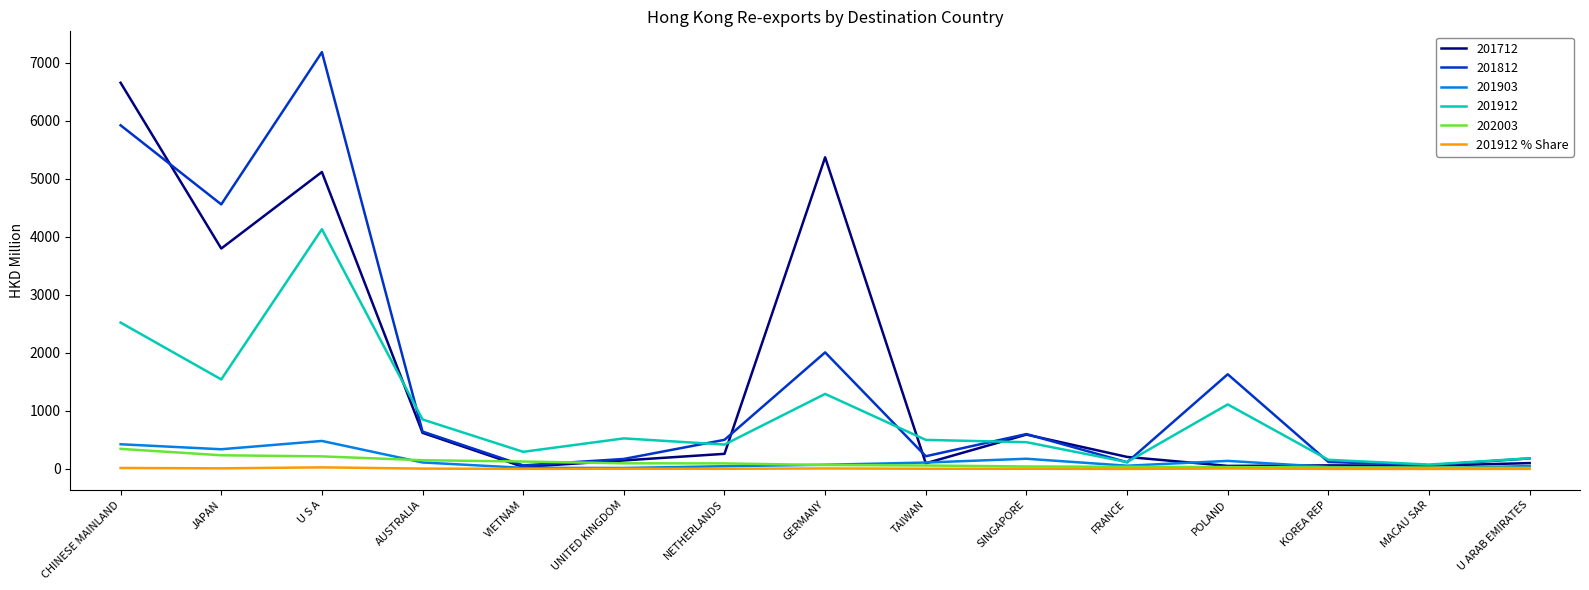

Where is 201812 nearest to the value 3623?

JAPAN